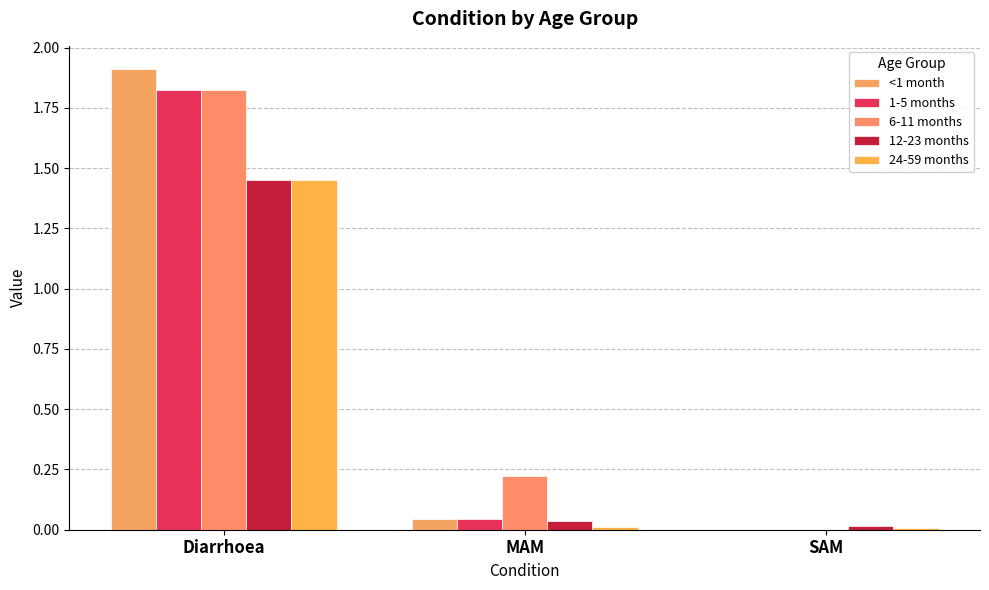

Does the chart contain stacked bars?

No